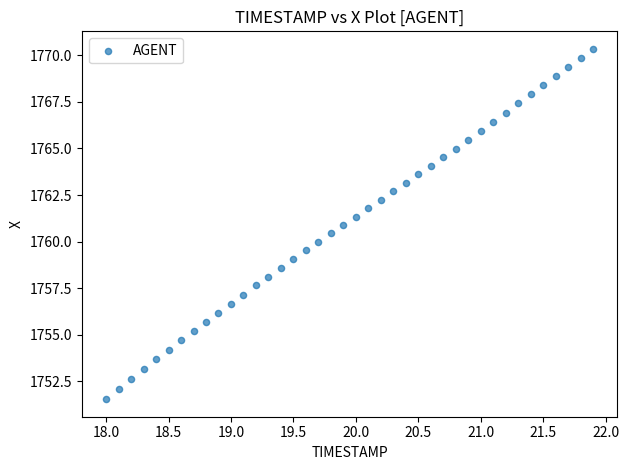

What is the range of Y values (max minus min)?

18.8